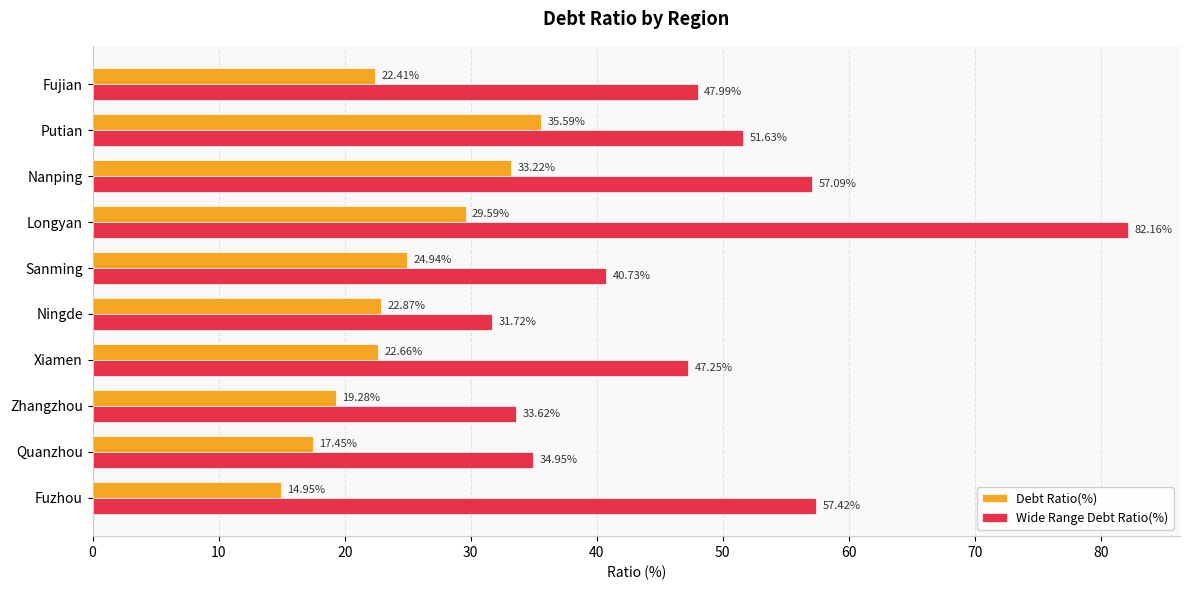

Is the value of Wide Range Debt Ratio(%) at Longyan greater than the value of Debt Ratio(%) at Xiamen?

Yes